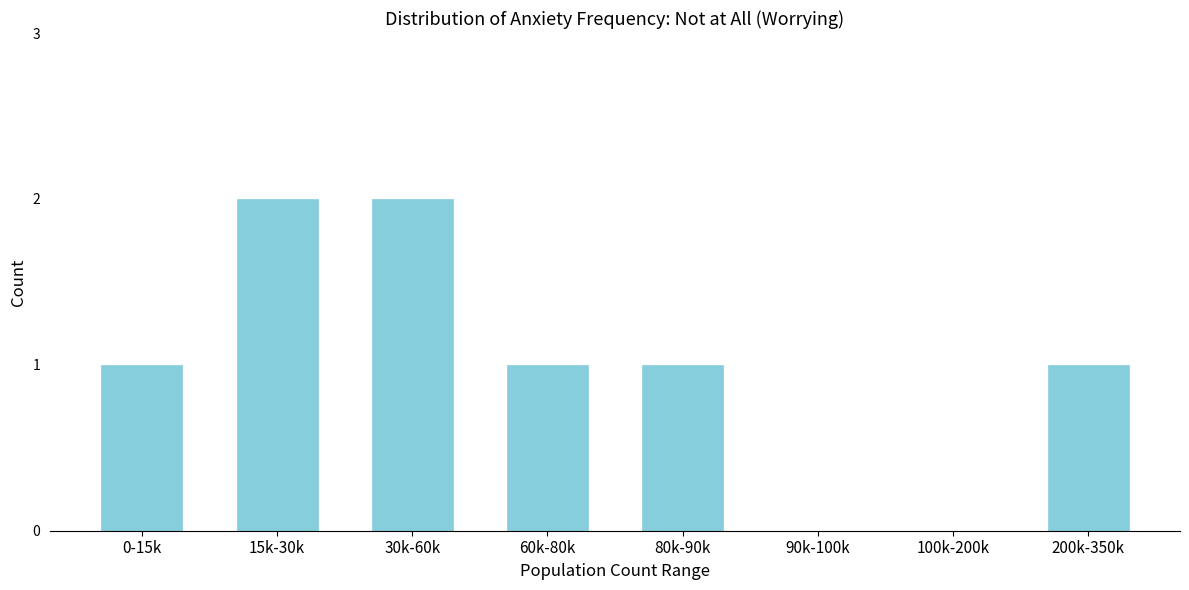

Reading right to left, transcribe all the data shown in this chart.

200k-350k=1	100k-200k=0	90k-100k=0	80k-90k=1	60k-80k=1	30k-60k=2	15k-30k=2	0-15k=1